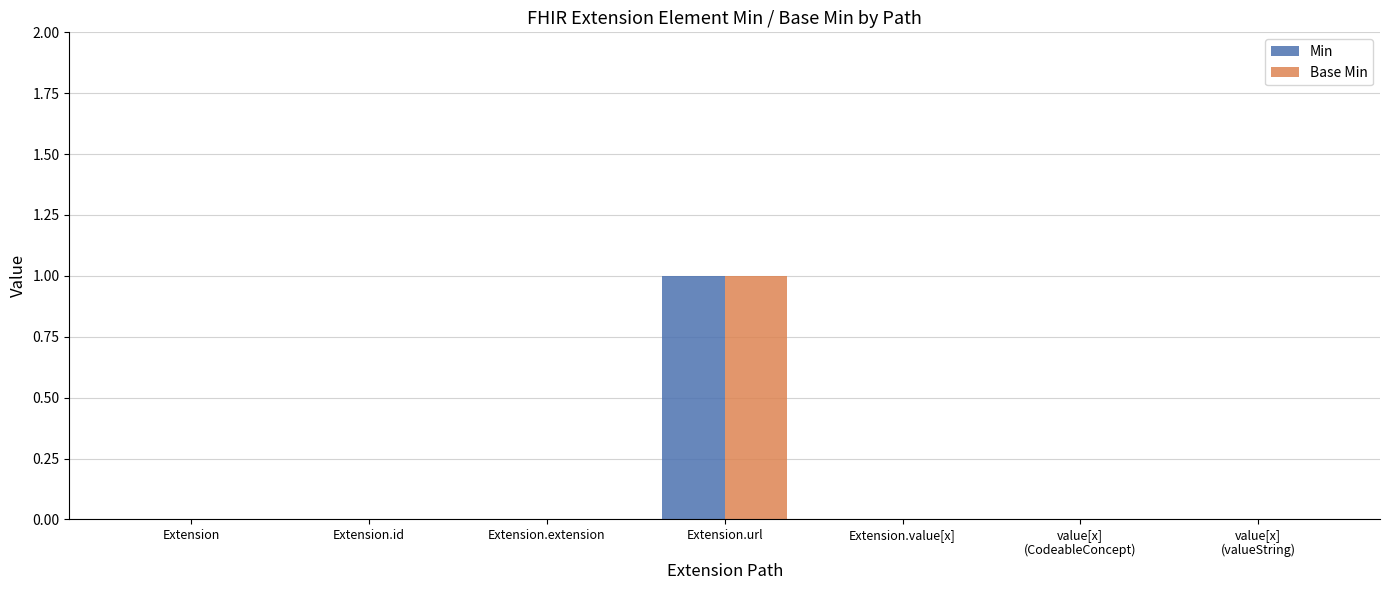

The value of Min at Extension.url is 1. True or false?

True